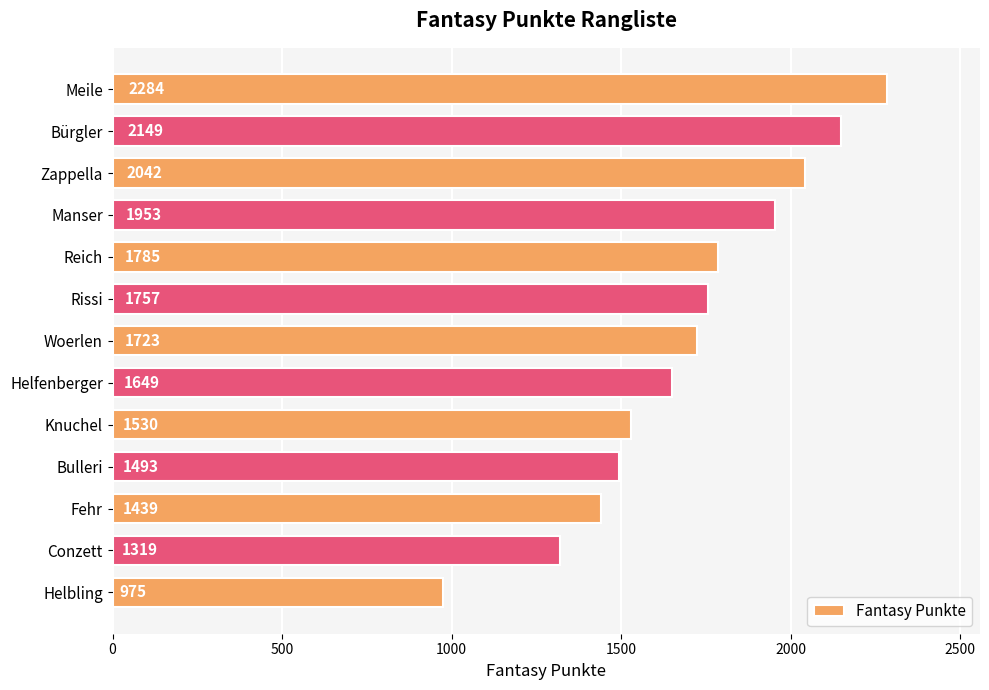

At which label is the value closest to 1629?

Helfenberger